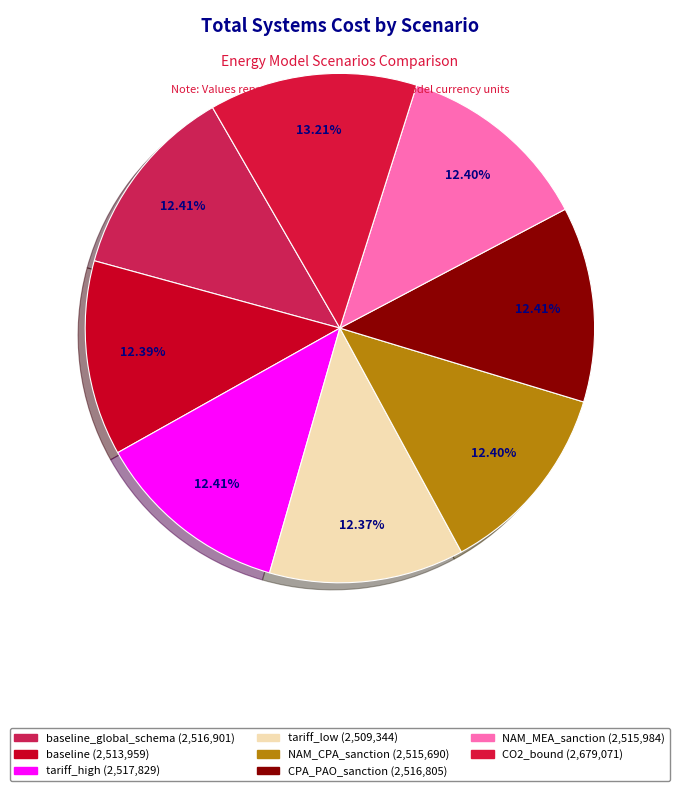

How many slices are in this pie chart?

8